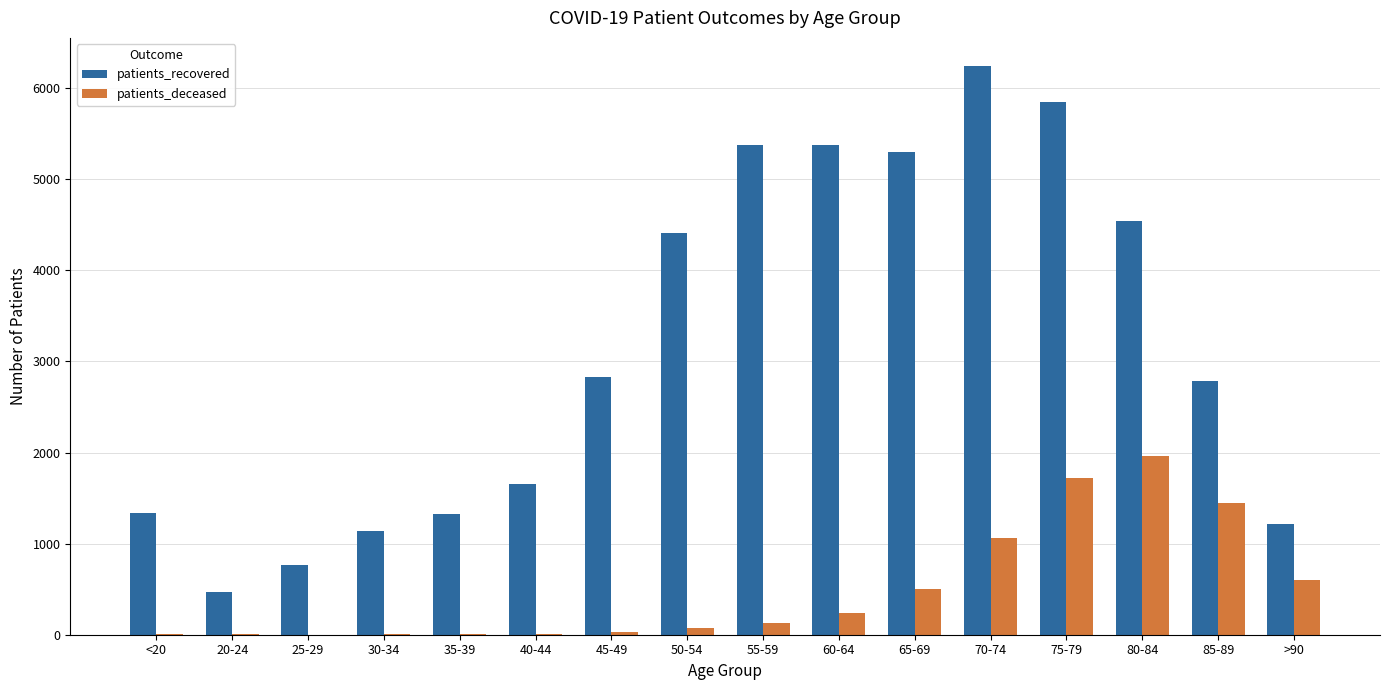

Is the value of patients_deceased at <20 greater than the value of patients_recovered at 75-79?

No